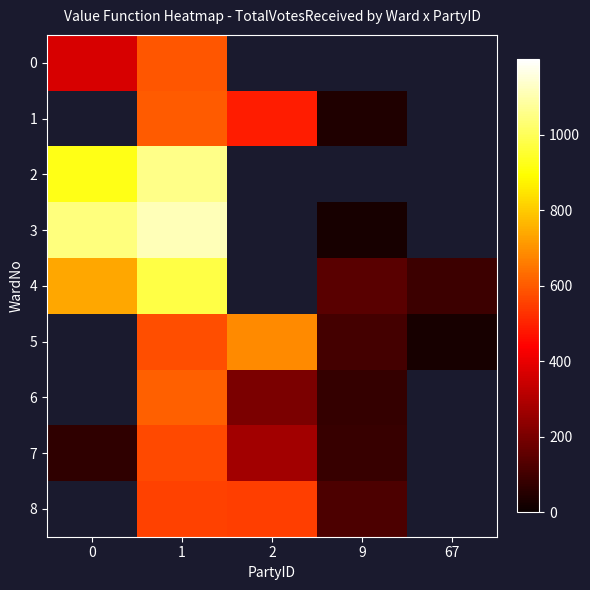

Is the value of 7 at 2 greater than the value of 0 at 67?

No